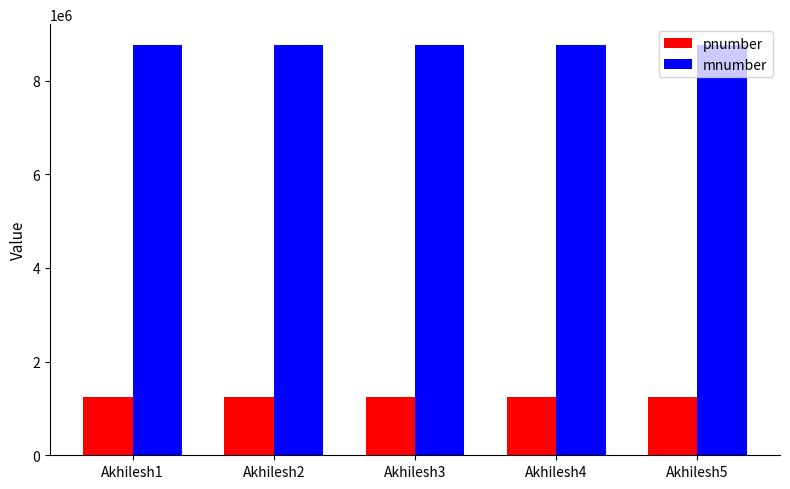

The value of mnumber at Akhilesh2 is 8765433. True or false?

True